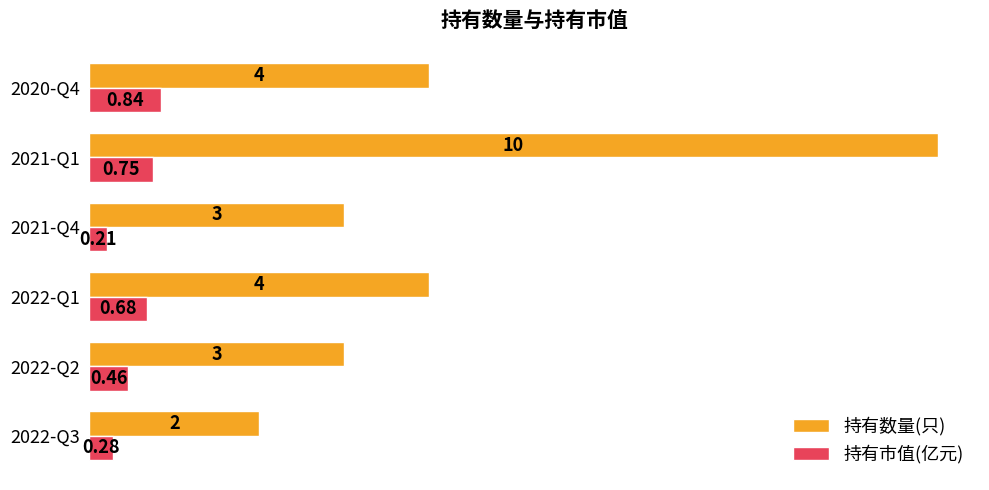

What is the difference between the maximum and minimum values in the 持有市值(亿元) series?

0.6